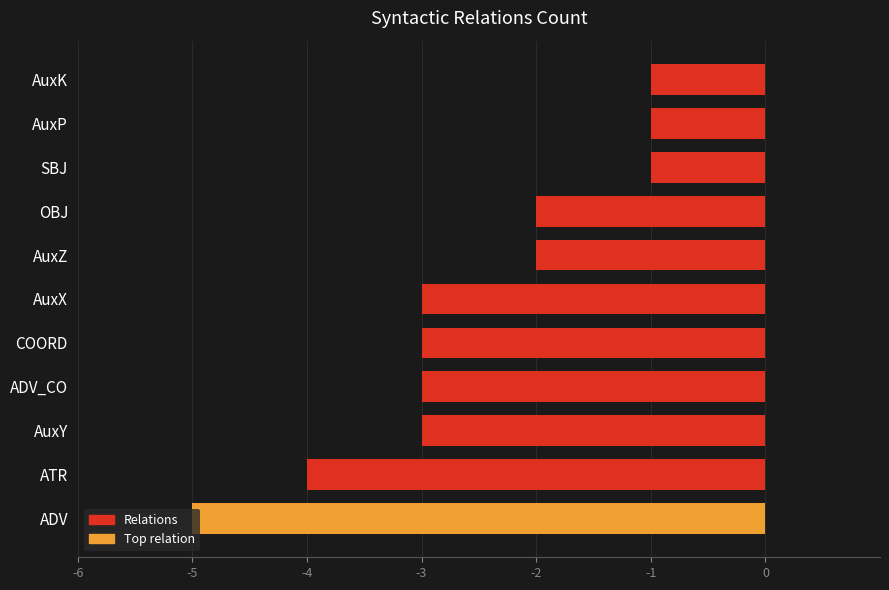

What is the maximum value shown in the chart?

-1